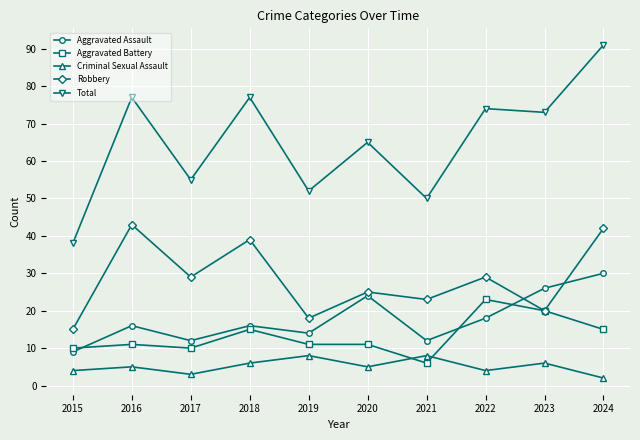

Reading right to left, transcribe all the data shown in this chart.

Aggravated Assault: 30	26	18	12	24	14	16	12	16	9
Aggravated Battery: 15	20	23	6	11	11	15	10	11	10
Criminal Sexual Assault: 2	6	4	8	5	8	6	3	5	4
Robbery: 42	20	29	23	25	18	39	29	43	15
Total: 91	73	74	50	65	52	77	55	77	38